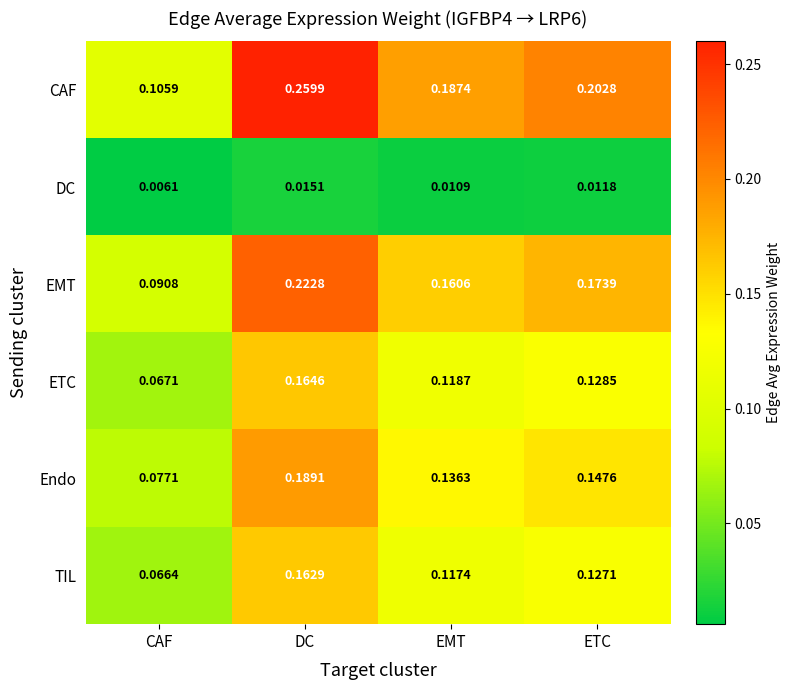

At which category is the sum across all series the highest?

DC